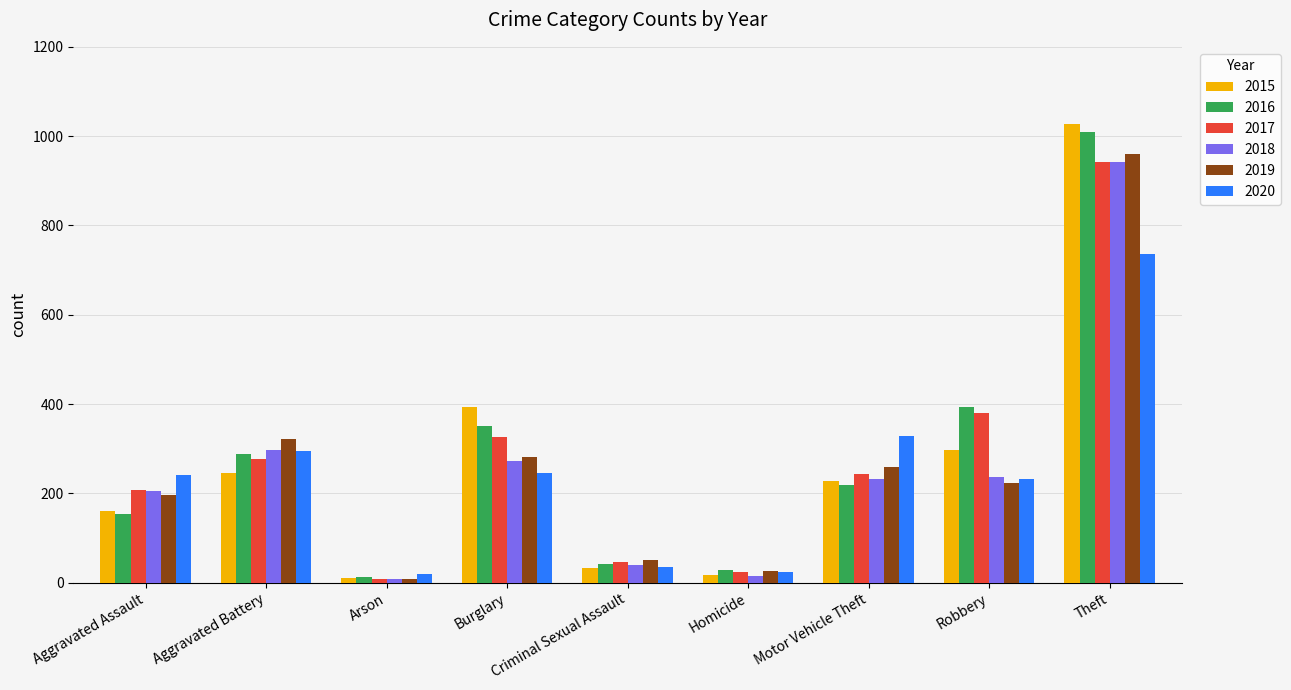

What is the lowest value of the 2015 series?

11